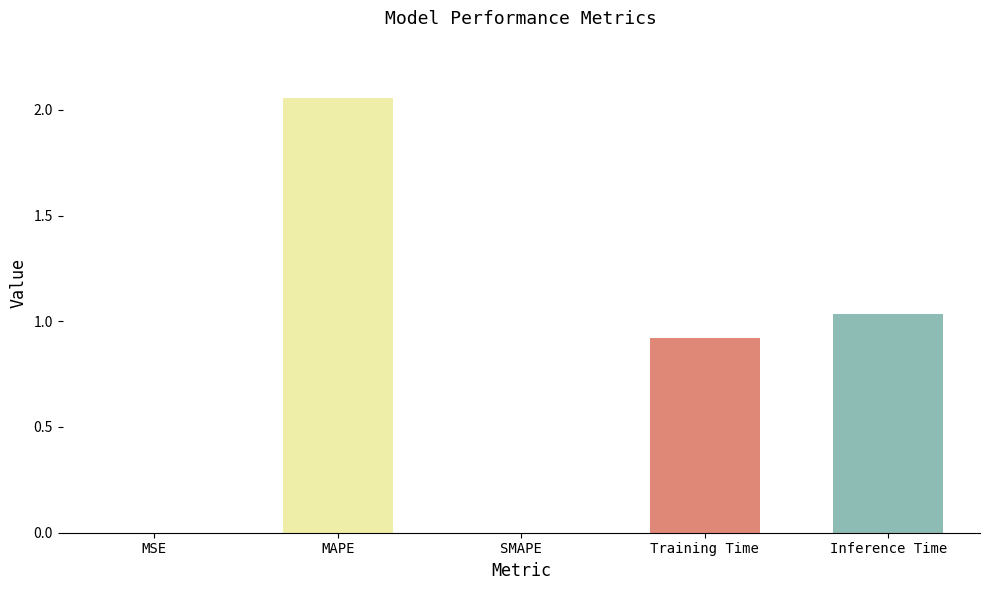

Which category has the highest value across all series?

MAPE